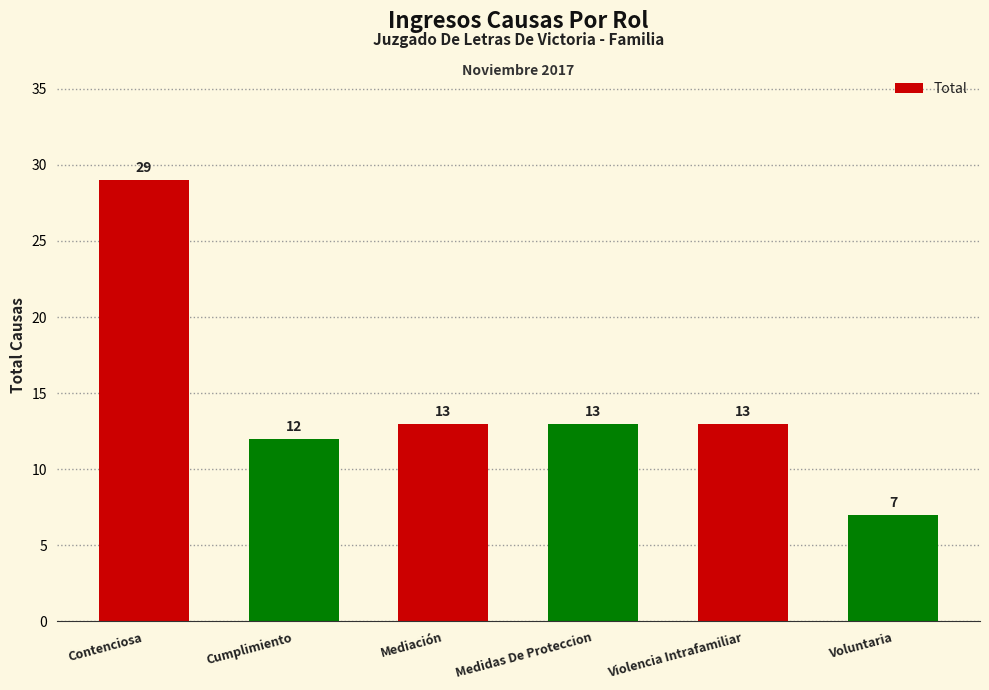

How many data points does each series have?

6